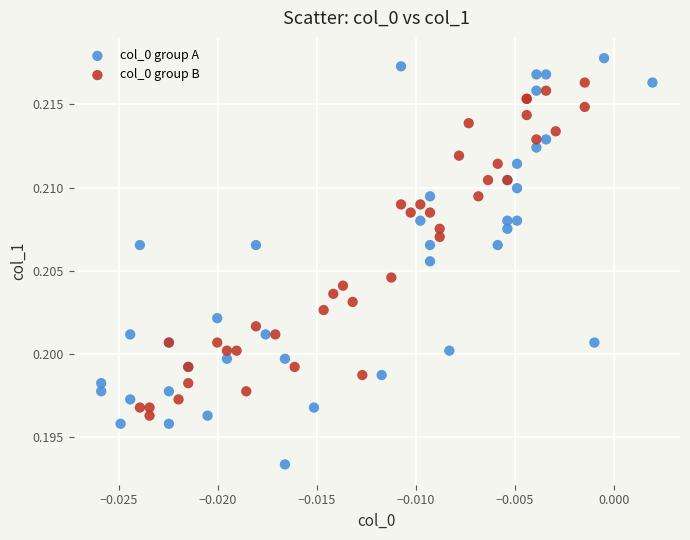

Which series contains the lowest Y value?

col_0 group A